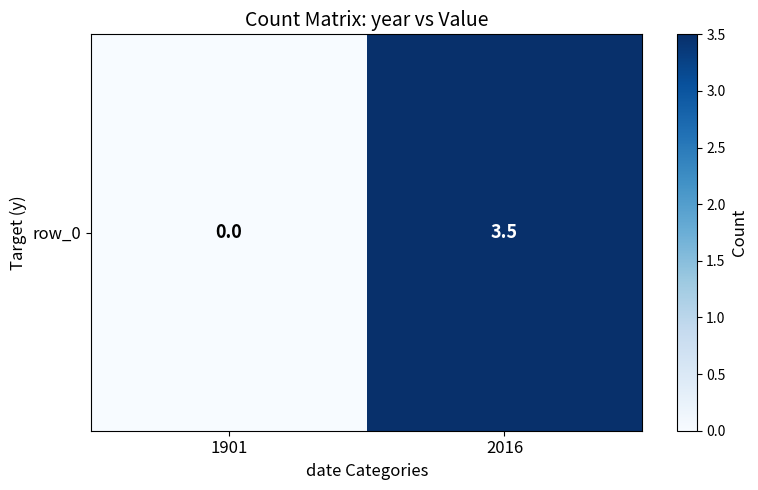

Is it true that the value at 2016 is 0.7?

False